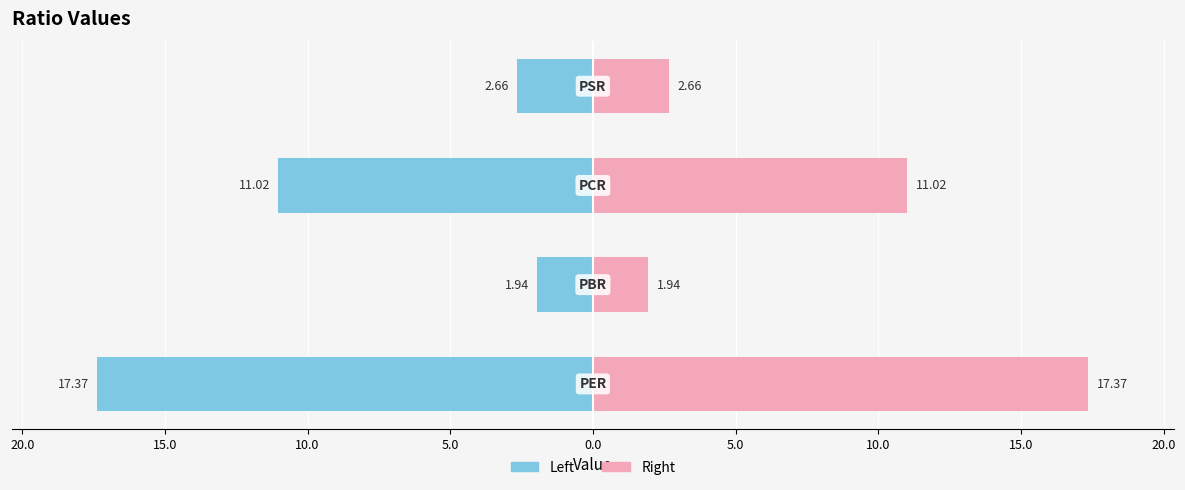

What is the value of the Left bar at the 3rd from the left?

-11.0